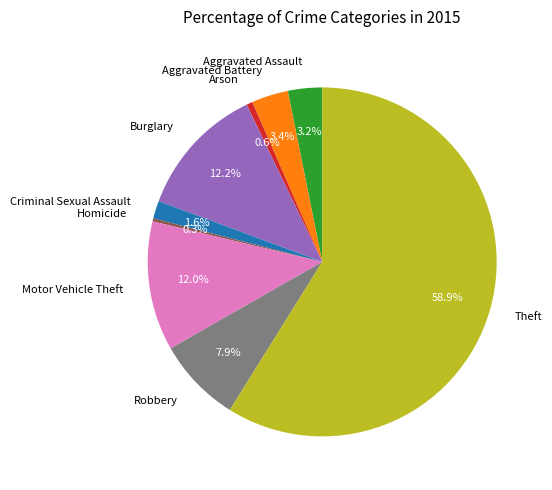

What is the ratio of the value at Aggravated Assault to the value at Arson?

5.6